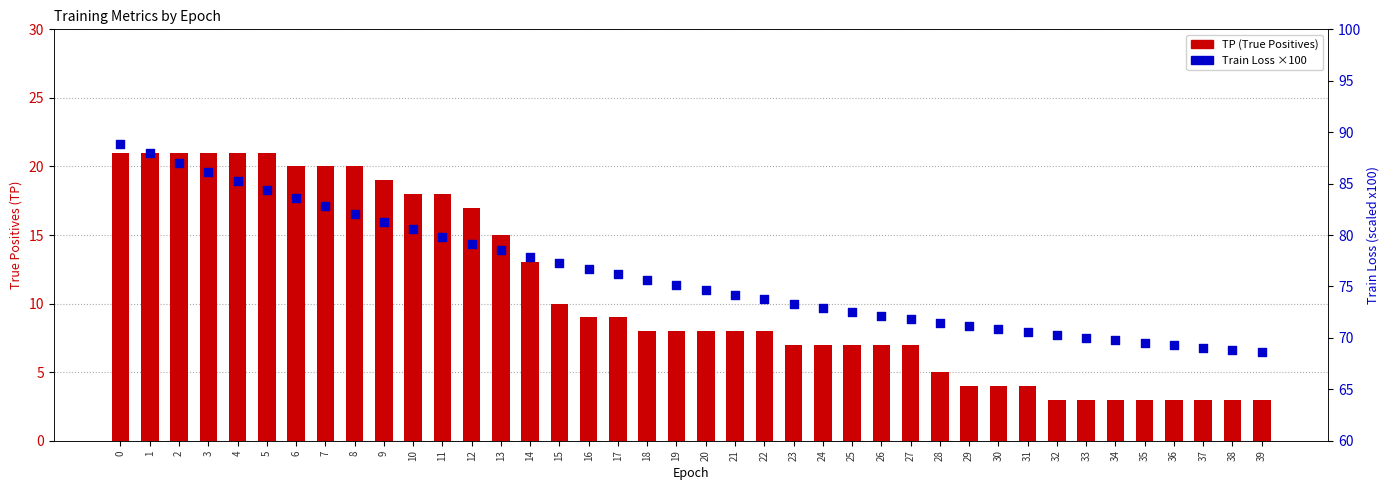

Which series has the widest spread of Y values?

Train Loss ×100